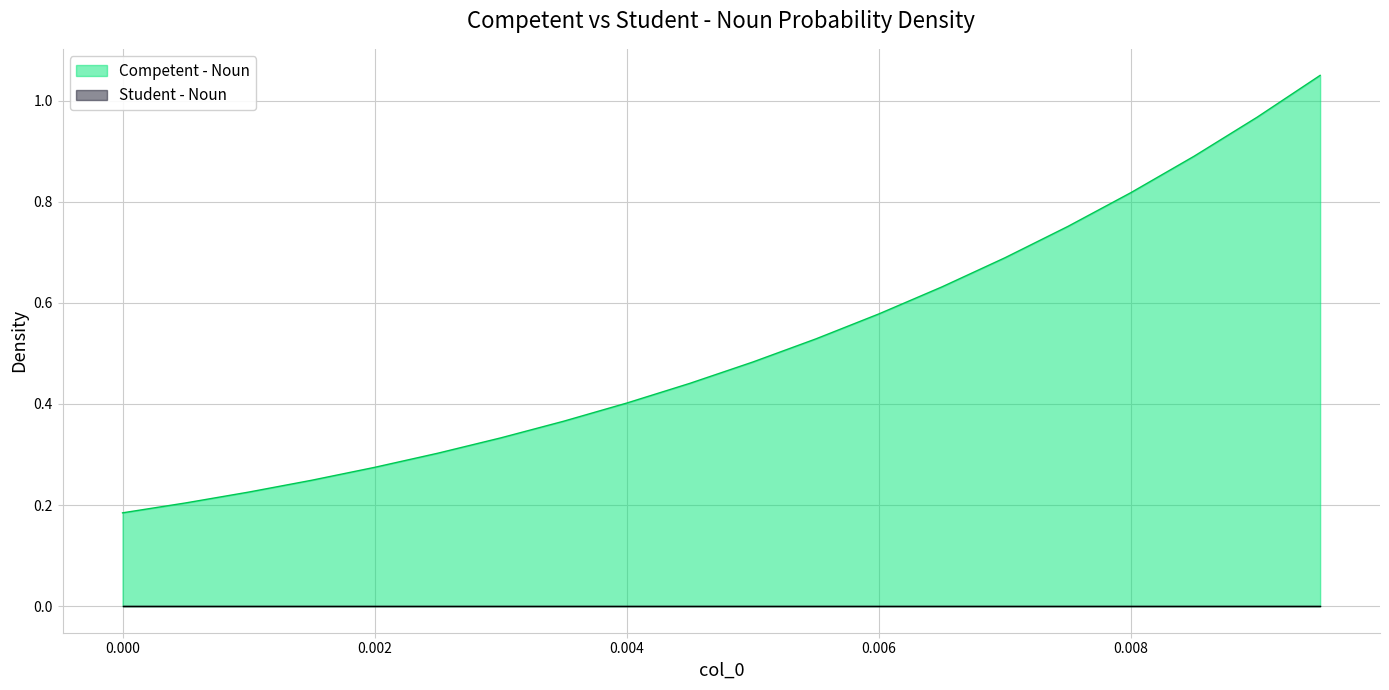

Which series has the largest range (max minus min)?

Competent - Noun